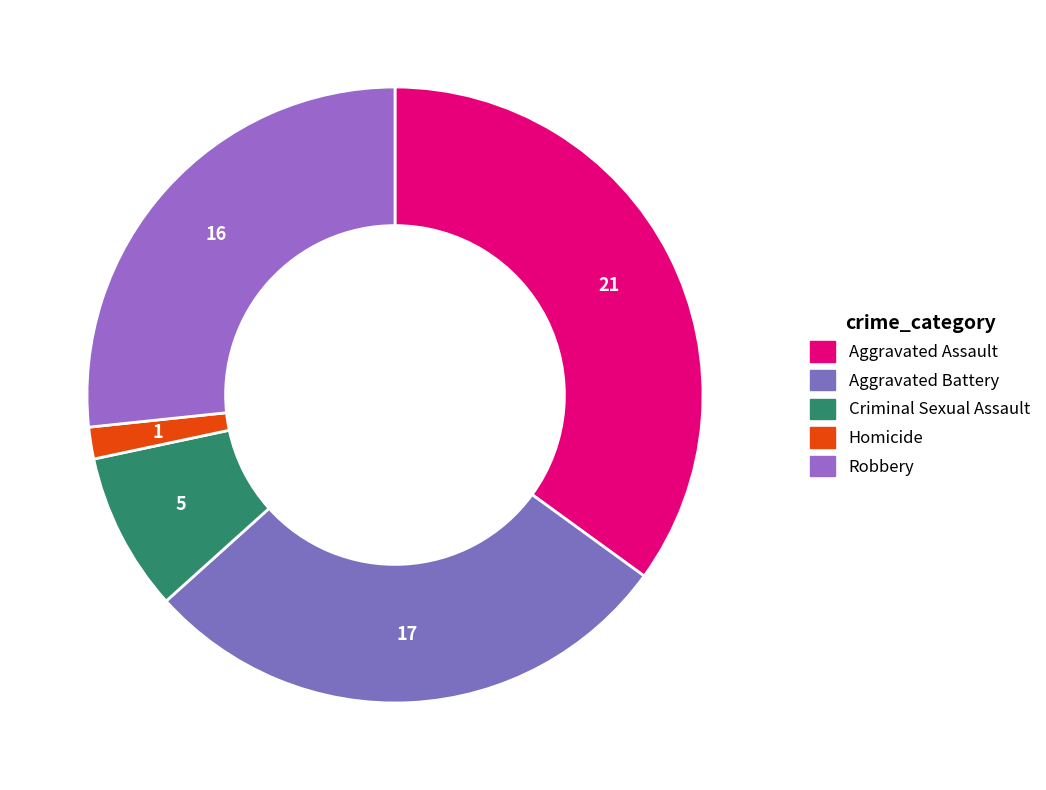

Is Criminal Sexual Assault the majority of the pie?

No